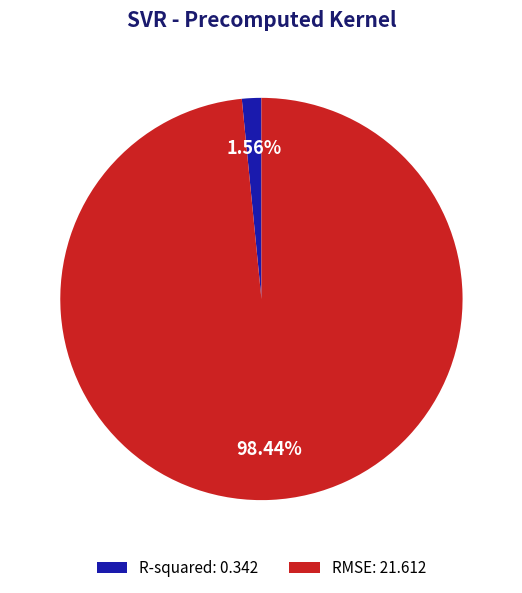

What is the majority slice?

RMSE